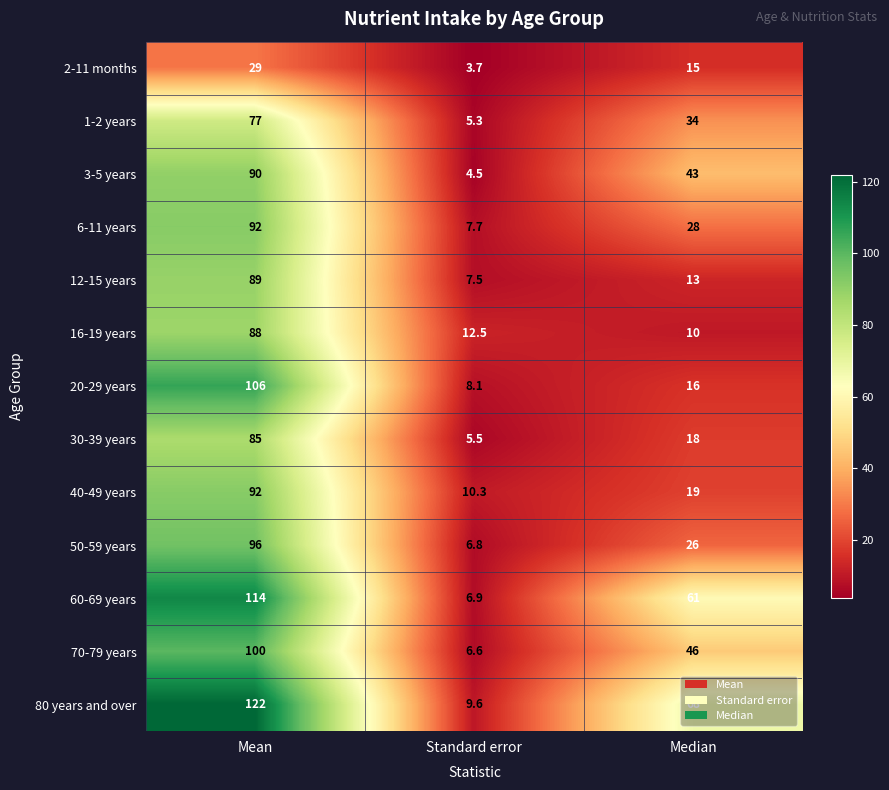

What is the greatest value displayed?

122.0